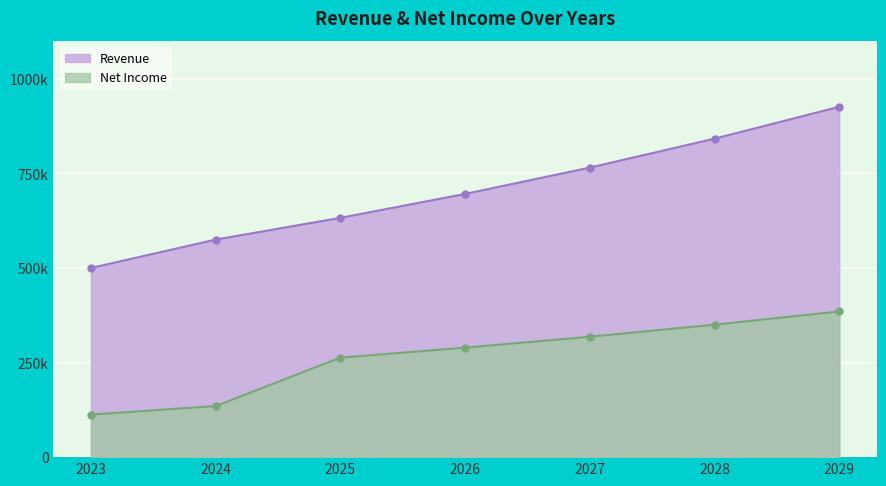

Read the Net Income value at 2025.

263062.5